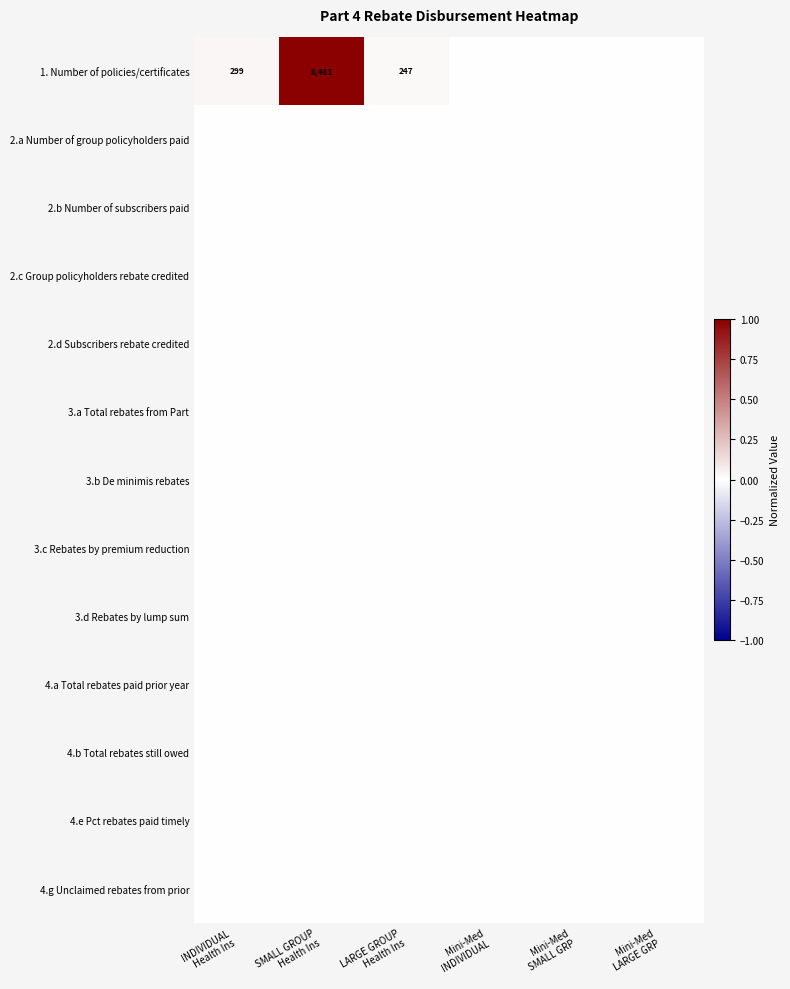

Between LARGE GROUP Health Ins and Mini-Med INDIVIDUAL, which series saw the biggest shift?

1. Number of policies/certificates